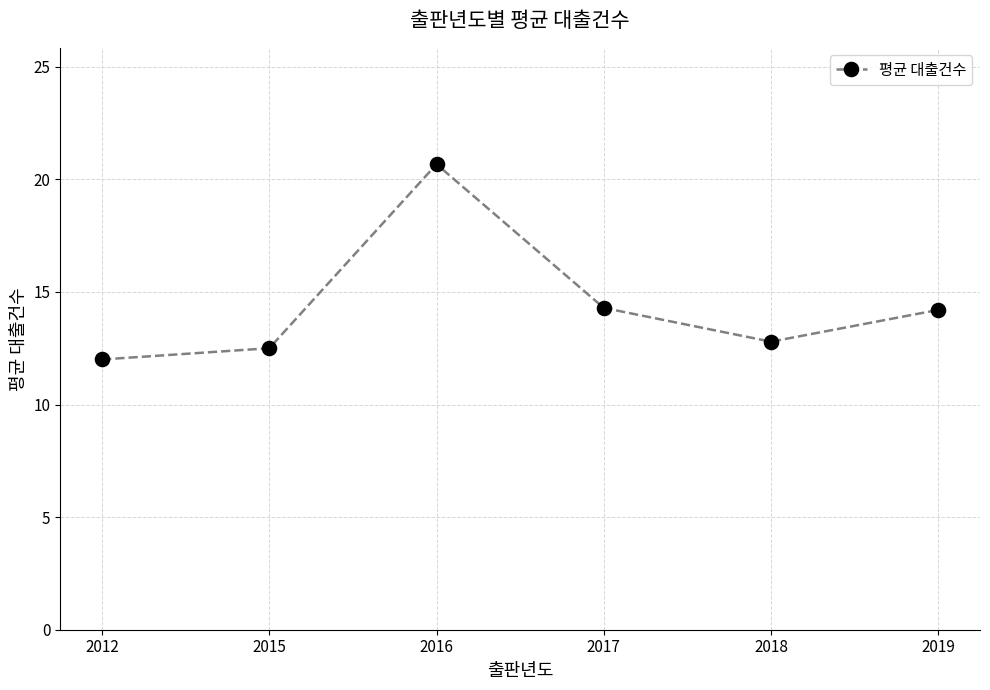

What is the greatest value displayed?

20.7